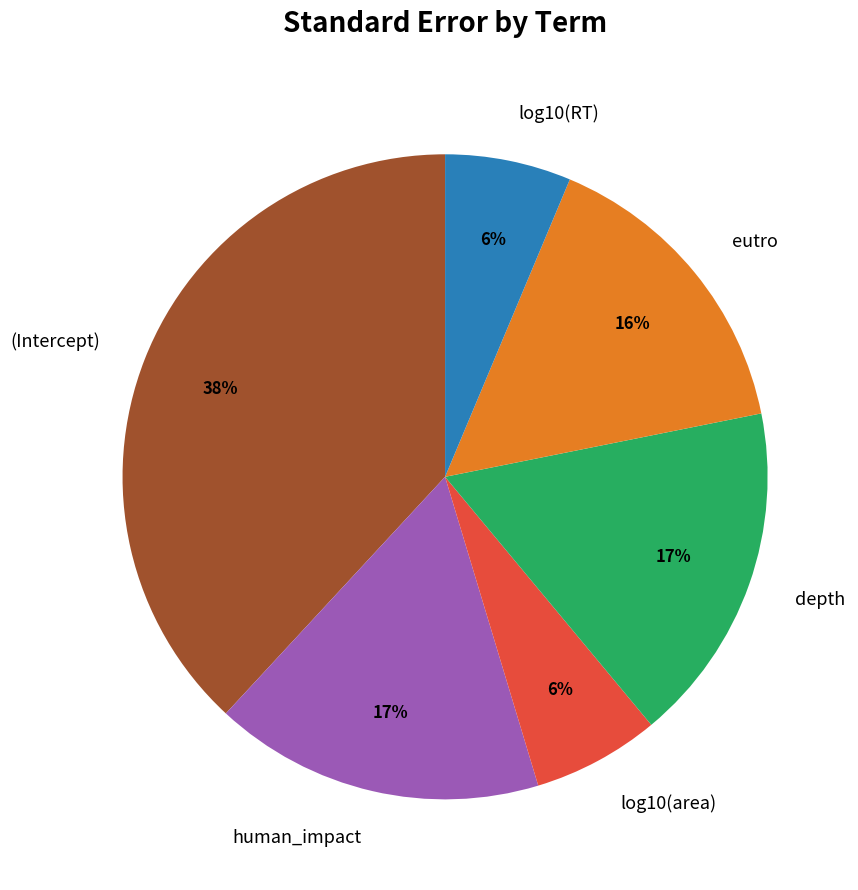

Combined, do log10(RT) and human_impact account for over 50%?

No